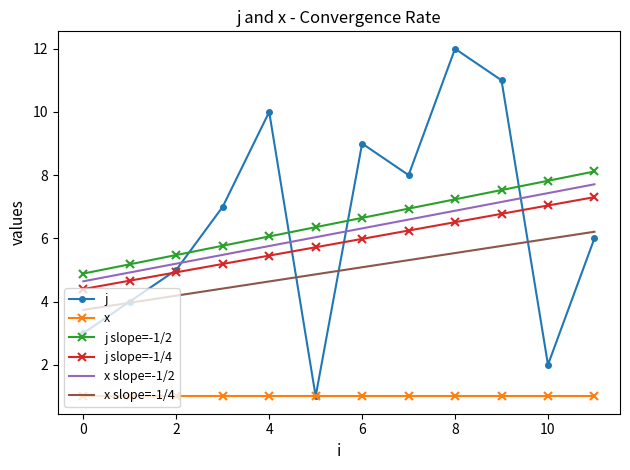

True or false: x and x slope=-1/2 intersect in this chart.

False